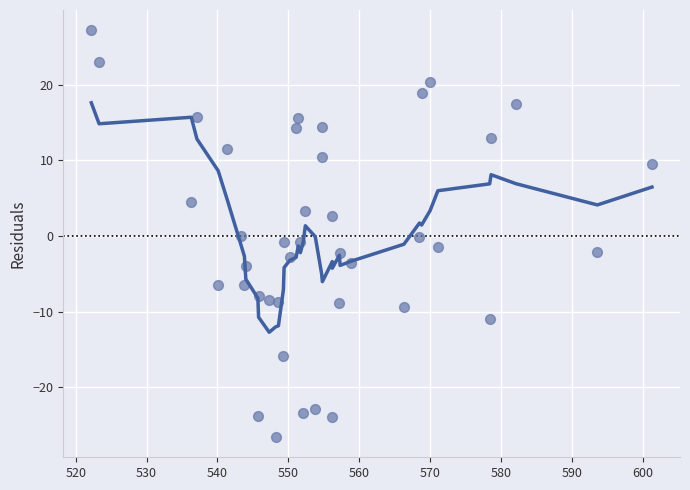

What is the range of Y values (max minus min)?

53.7